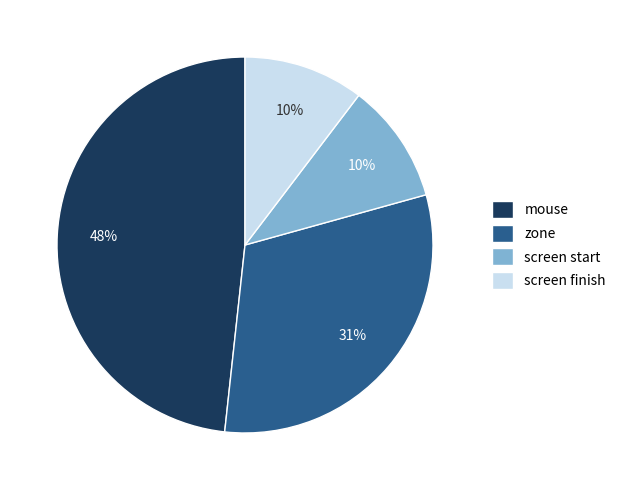

How many slices are in this pie chart?

4